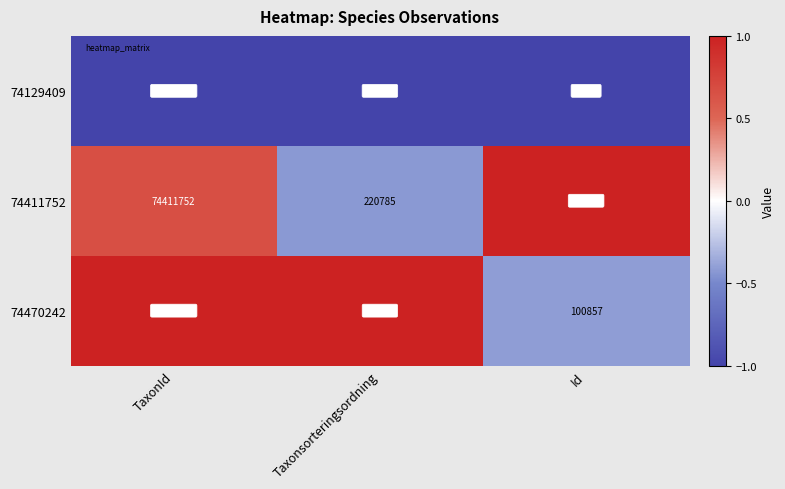

Reading left to right, extract all data points from this chart.

74129409: TaxonId=74129409	Taxonsorteringsordning=220093	Id=98573
74411752: TaxonId=74411752	Taxonsorteringsordning=220785	Id=106294
74470242: TaxonId=74470242	Taxonsorteringsordning=222498	Id=100857